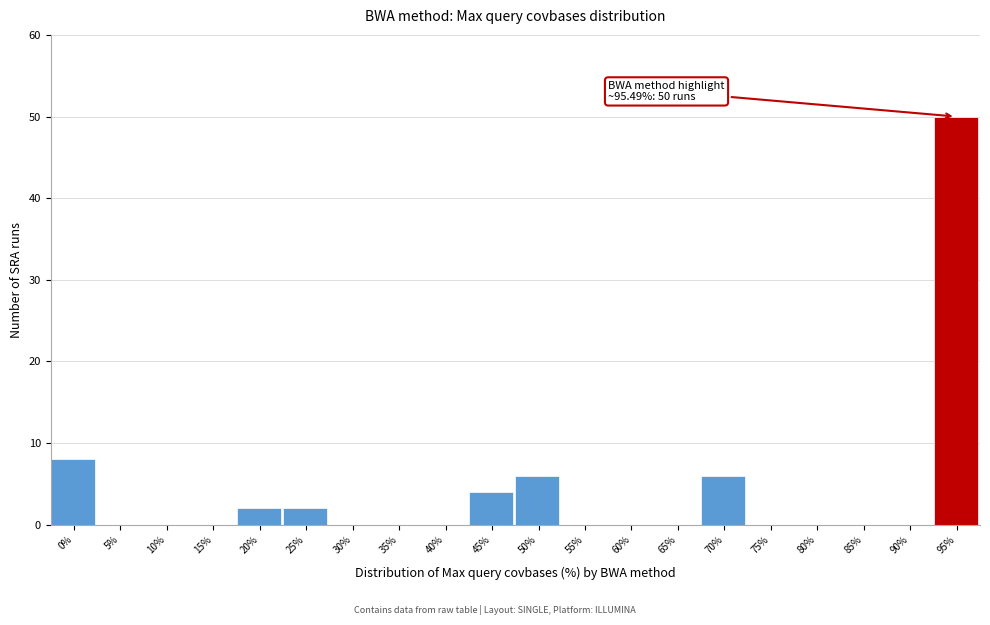

Reading right to left, what are all the values shown in this chart?

95%=50	90%=0	85%=0	80%=0	75%=0	70%=6	65%=0	60%=0	55%=0	50%=6	45%=4	40%=0	35%=0	30%=0	25%=2	20%=2	15%=0	10%=0	5%=0	0%=8